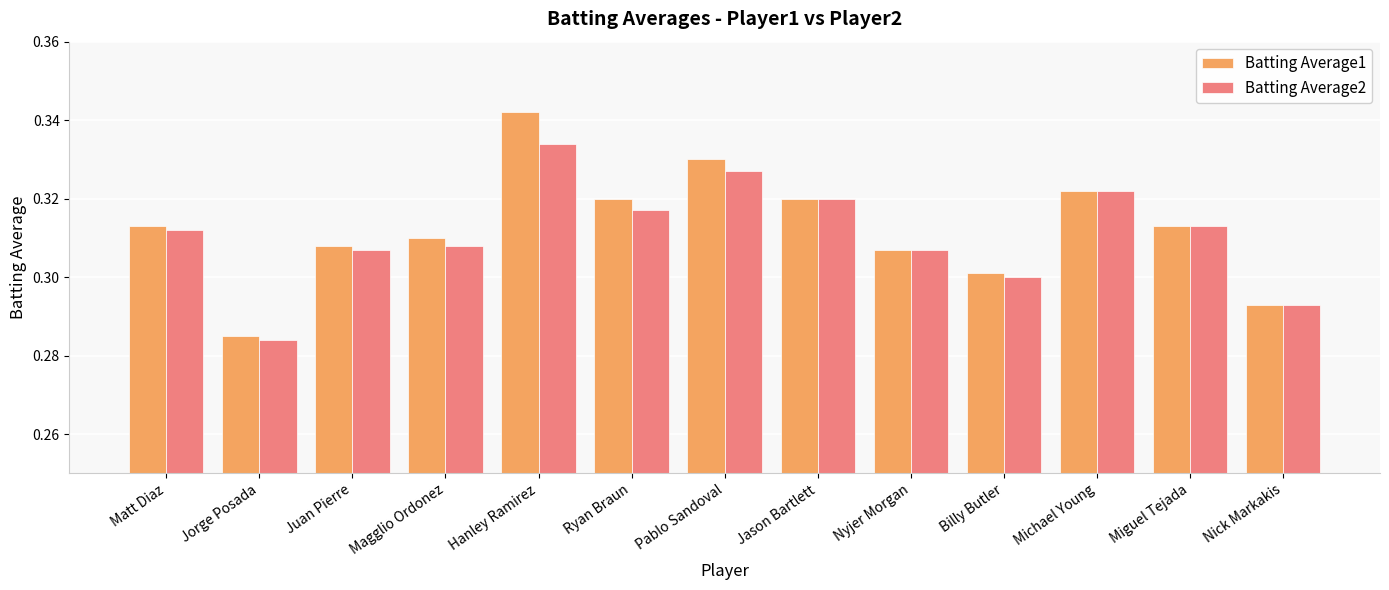

At which category does the chart reach its minimum across all series?

Jorge Posada